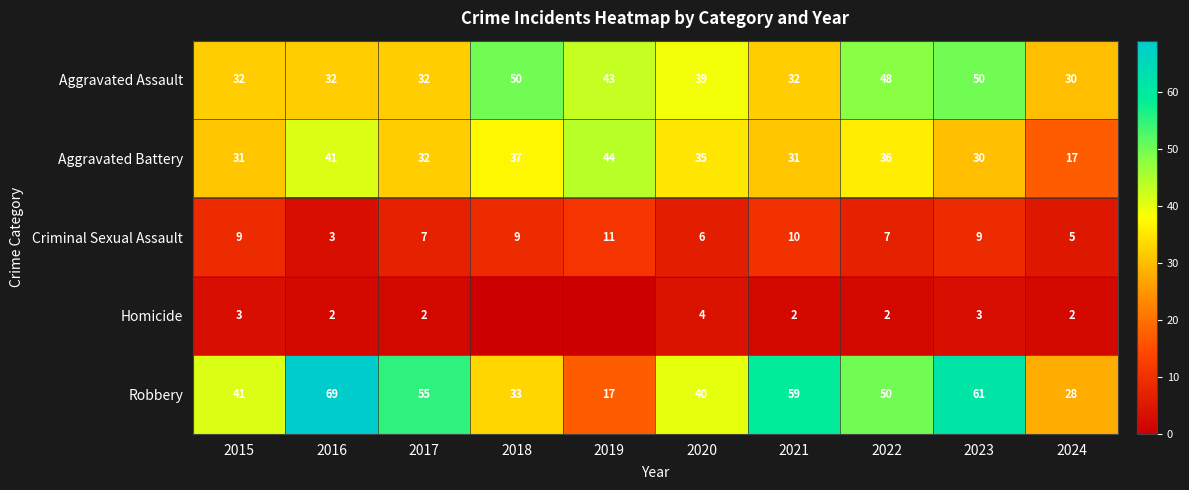

Which category has the highest value in the Aggravated Battery series?

2019